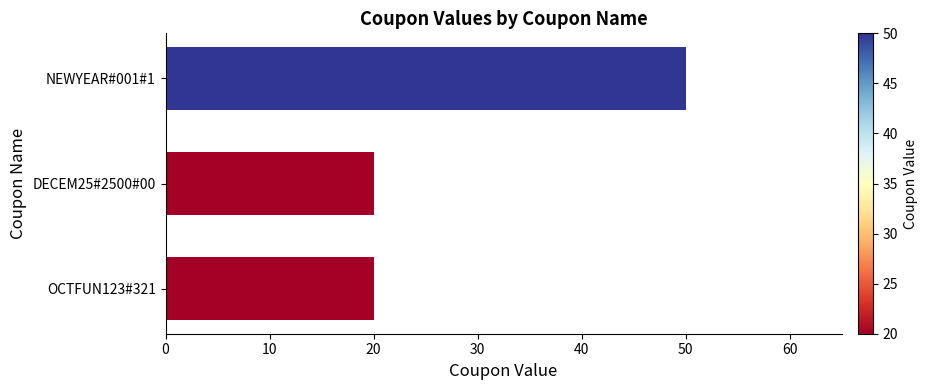

What is the change in value from DECEM25#2500#00 to NEWYEAR#001#1?

+30